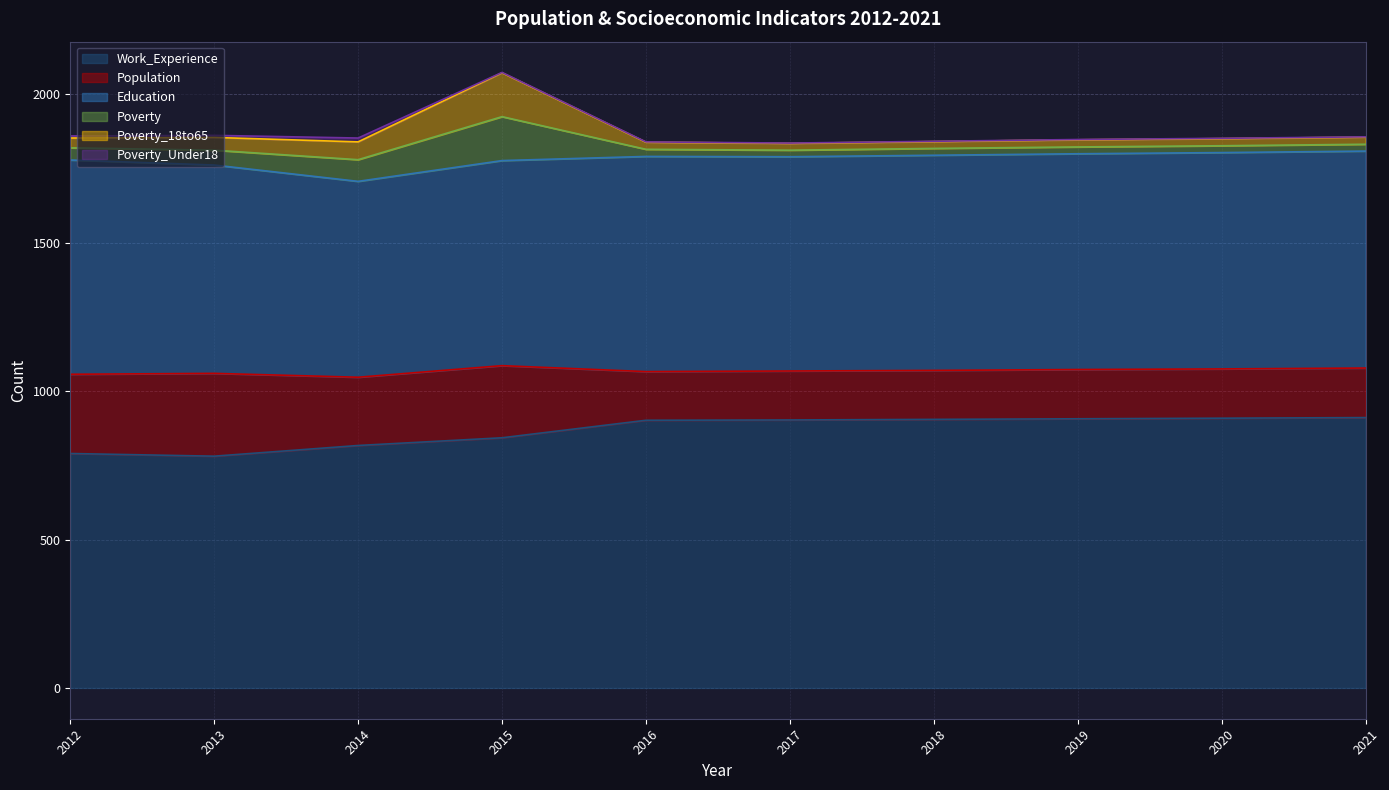

Rank the series by their maximum value, from lowest to highest.

Poverty_Under18, Poverty, Poverty_18to65, Population, Education, Work_Experience